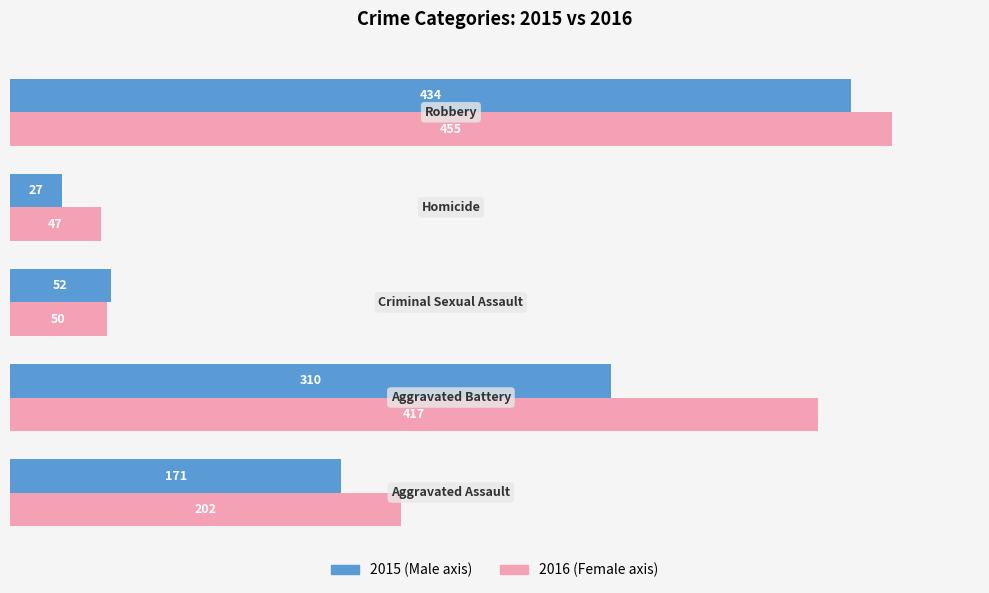

What is the minimum value shown in the chart?

27